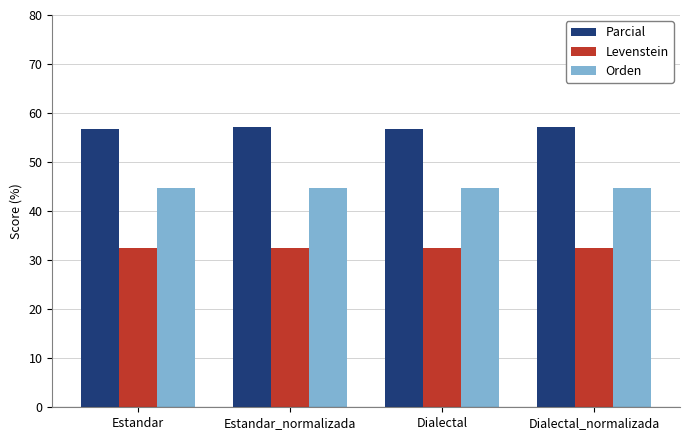

What is the difference between the highest and lowest values at Dialectal?

24.2